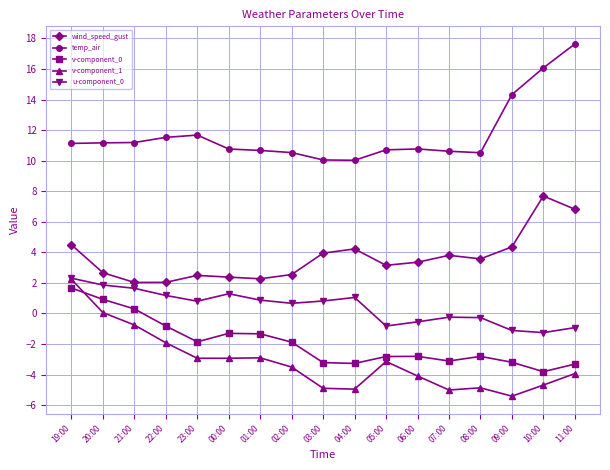

At how many categories does at least one series exceed 9?

17